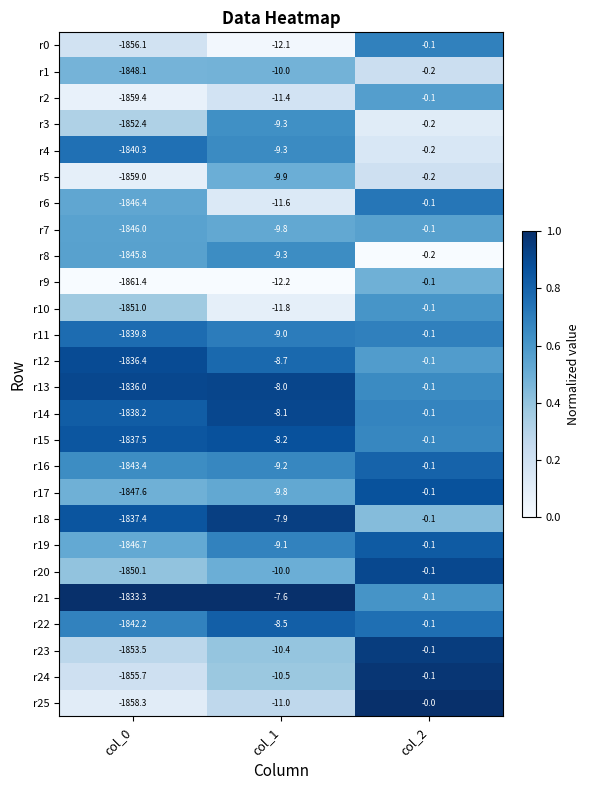

What is the difference between the maximum and second lowest values in the r6 series?

11.5